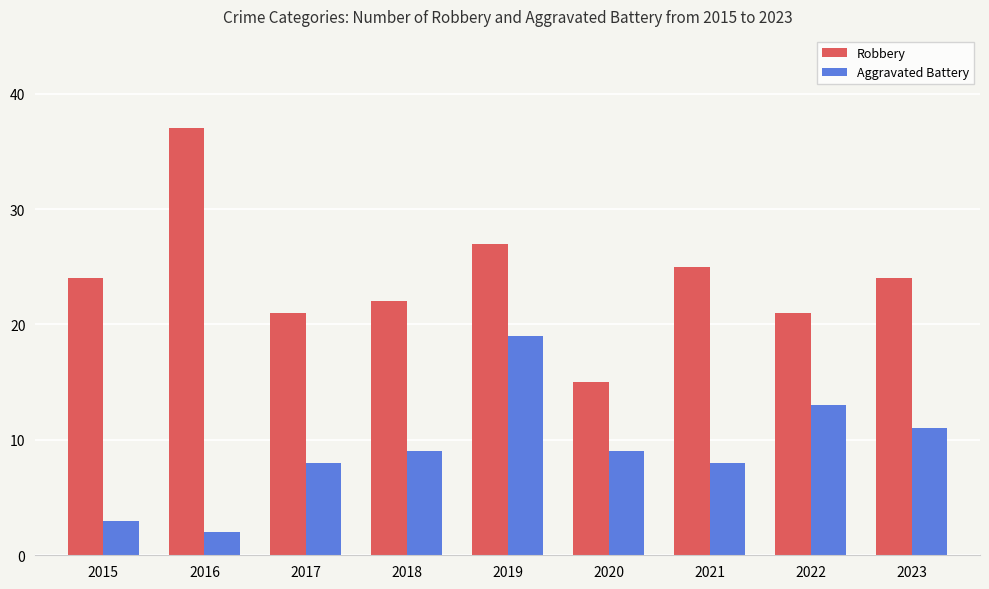

What value does the Aggravated Battery series have at 2020?

9